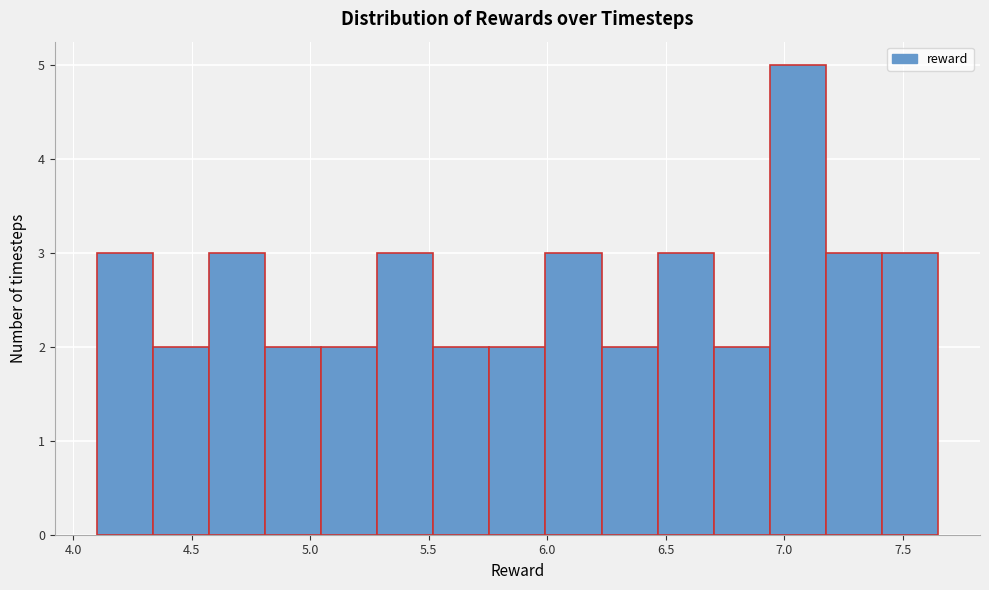

Which range on the x-axis has the tallest bar?

6.95 to 7.20